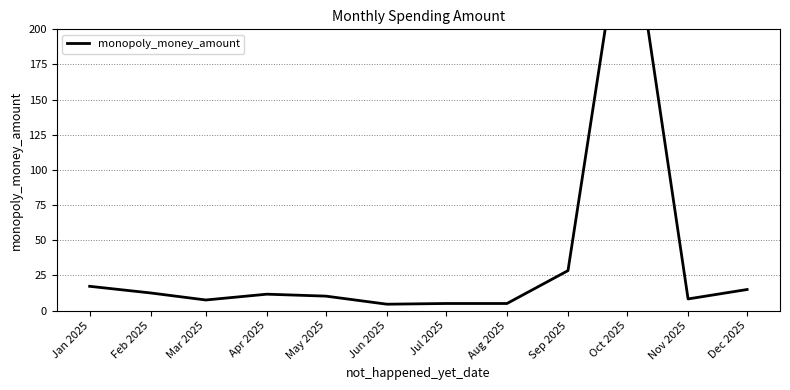

What is the value of the 9th point from the left?

28.4